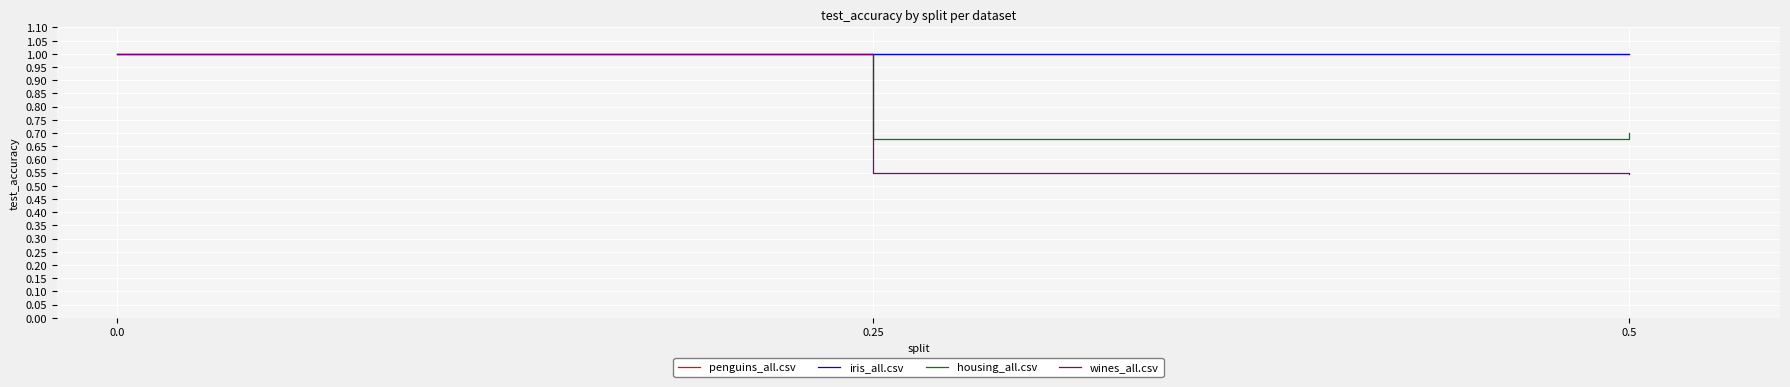

How many lines are shown in the chart?

4